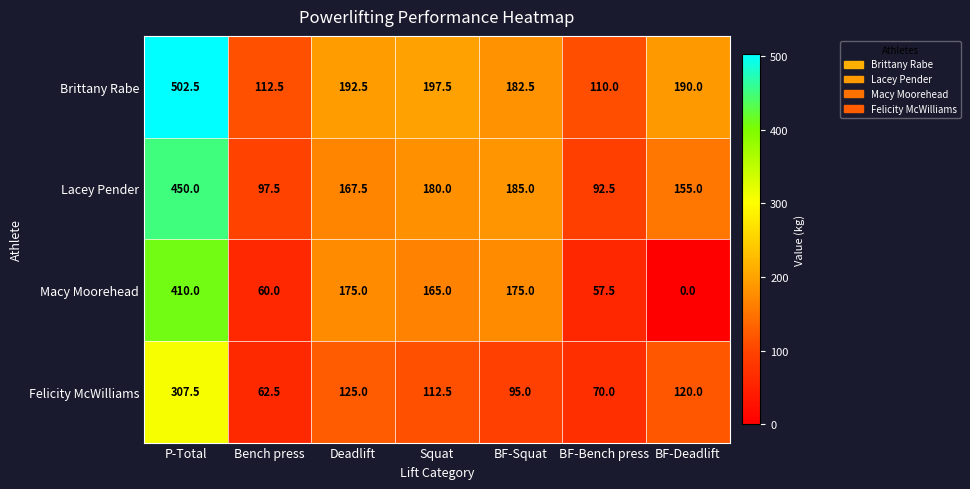

Reading right to left, what are all the values shown in this chart?

Brittany Rabe: BF-Deadlift=190.0	BF-Bench press=110.0	BF-Squat=182.5	Squat=197.5	Deadlift=192.5	Bench press=112.5	P-Total=502.5
Lacey Pender: BF-Deadlift=155.0	BF-Bench press=92.5	BF-Squat=185.0	Squat=180.0	Deadlift=167.5	Bench press=97.5	P-Total=450.0
Macy Moorehead: BF-Deadlift=0.0	BF-Bench press=57.5	BF-Squat=175.0	Squat=165.0	Deadlift=175.0	Bench press=60.0	P-Total=410.0
Felicity McWilliams: BF-Deadlift=120.0	BF-Bench press=70.0	BF-Squat=95.0	Squat=112.5	Deadlift=125.0	Bench press=62.5	P-Total=307.5